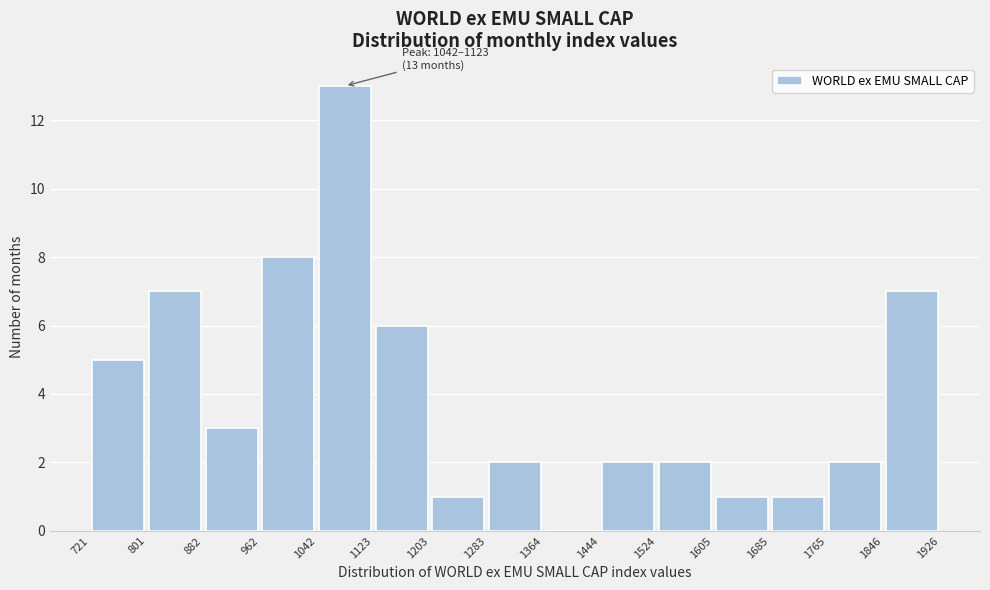

Over which range of the x-axis is the bar tallest?

1042 to 1123